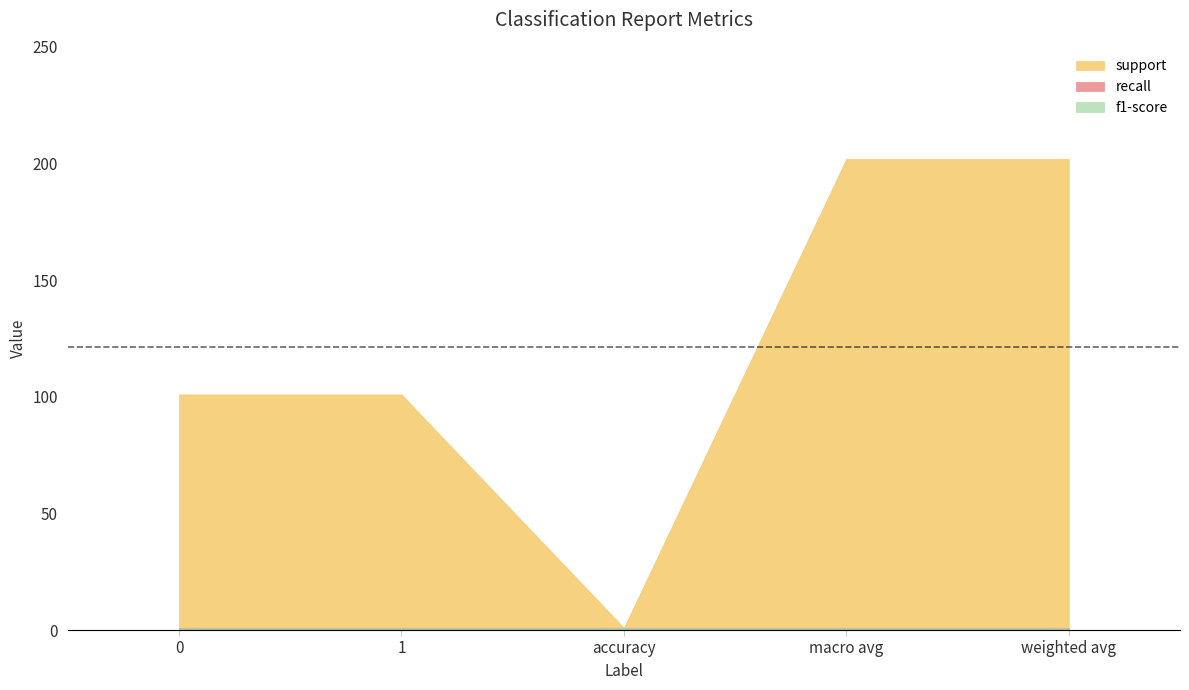

Which category has the highest value in the support series?

macro avg